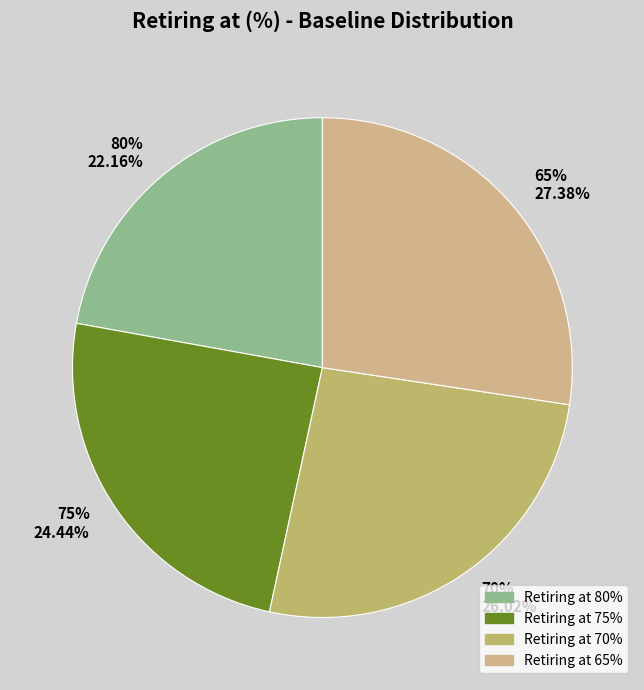

Is it true that 80 is 22% of the pie?

True